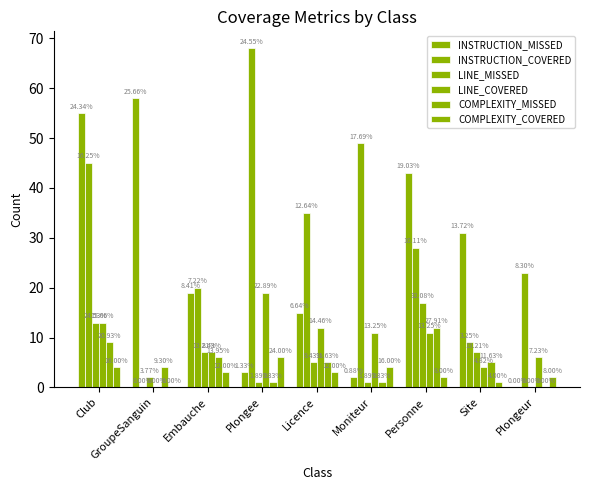

Between Embauche and Plongeur, which is larger?

Embauche